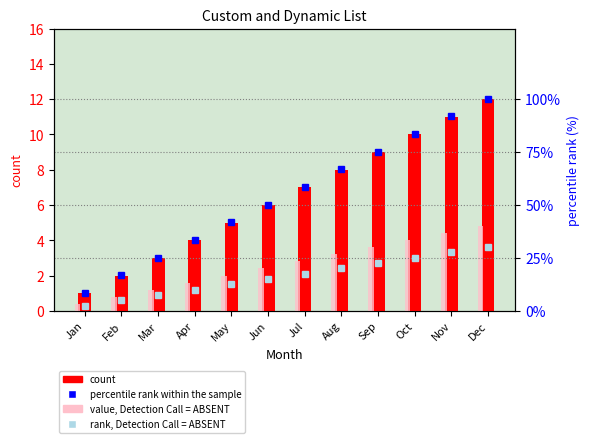

Where does the count series first go above 7?

Aug